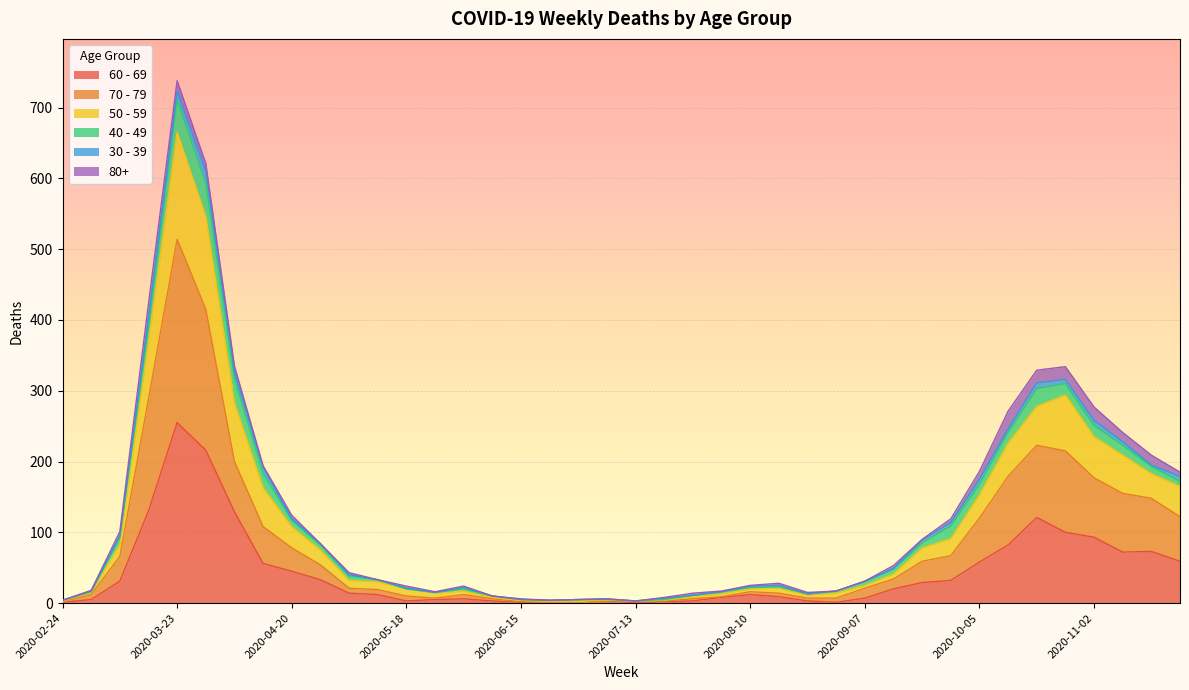

Which label corresponds to the largest value in the chart?

2020-03-23